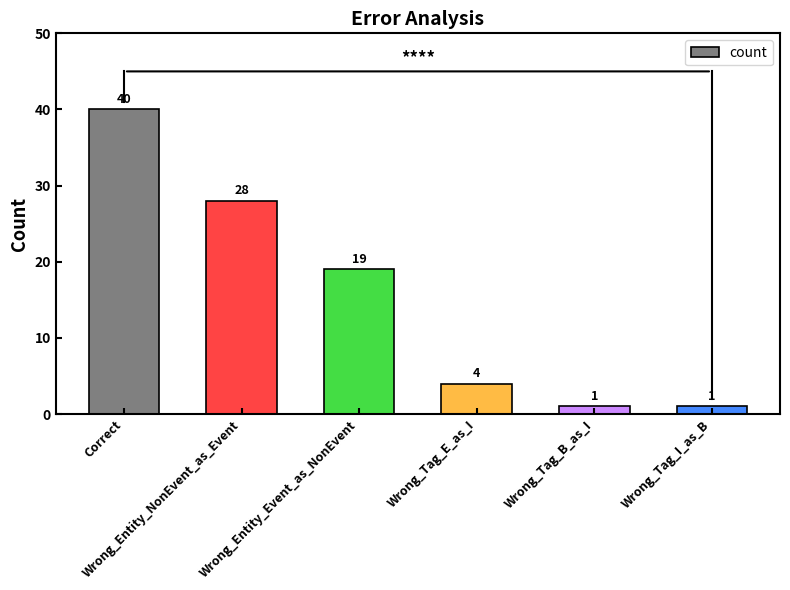

Is it true that the value at Wrong_Tag_E_as_I is 4?

True